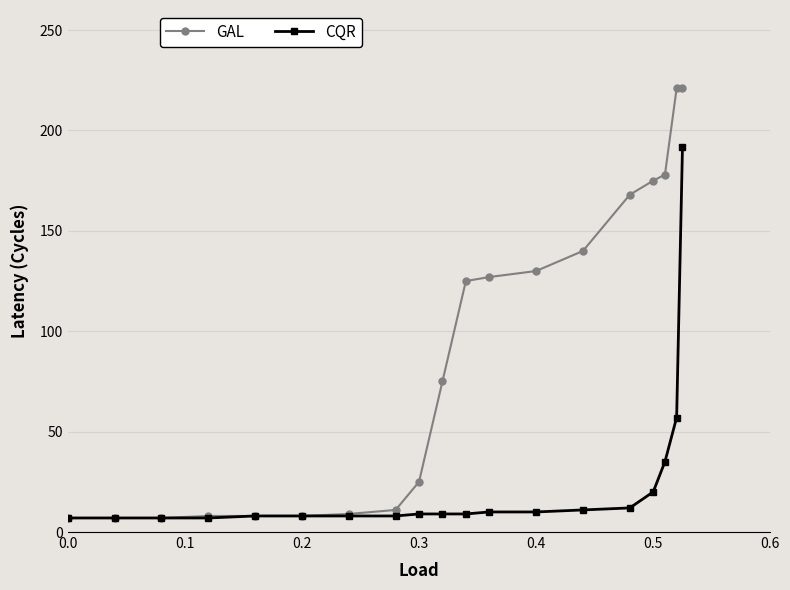

How many lines are shown in the chart?

2